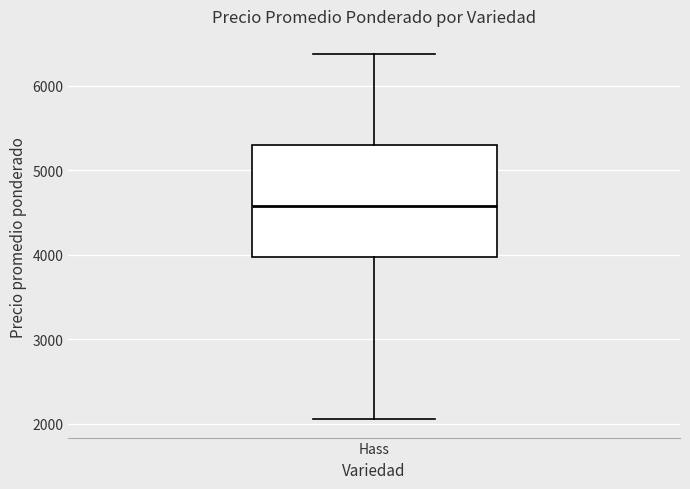

Where does the upper whisker of the box for Hass end on the y-axis? The values are not printed on the chart, so give them approximately, as read against the axis.

6400